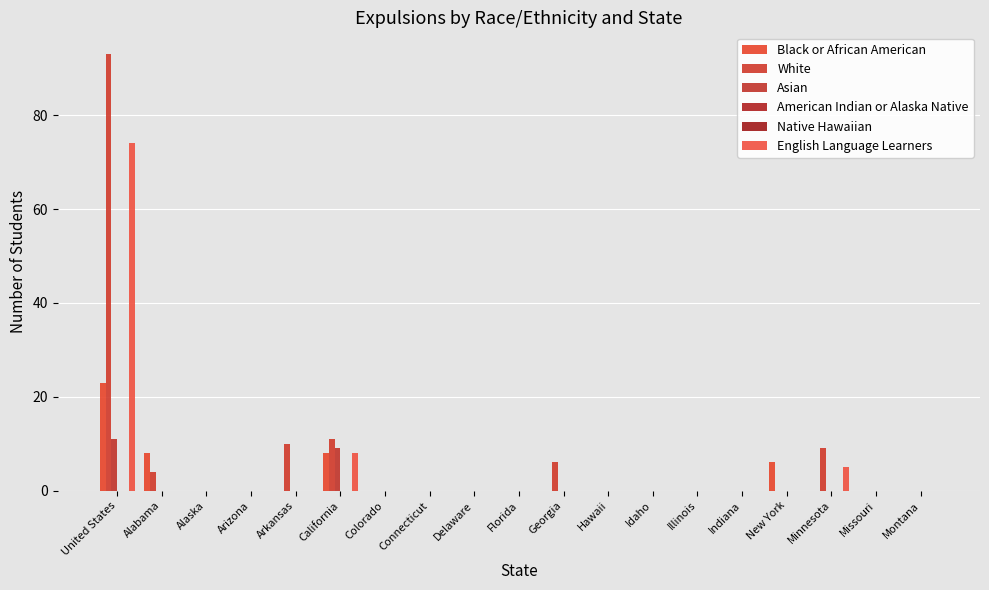

What is the label of the 10th bar from the left?

Florida